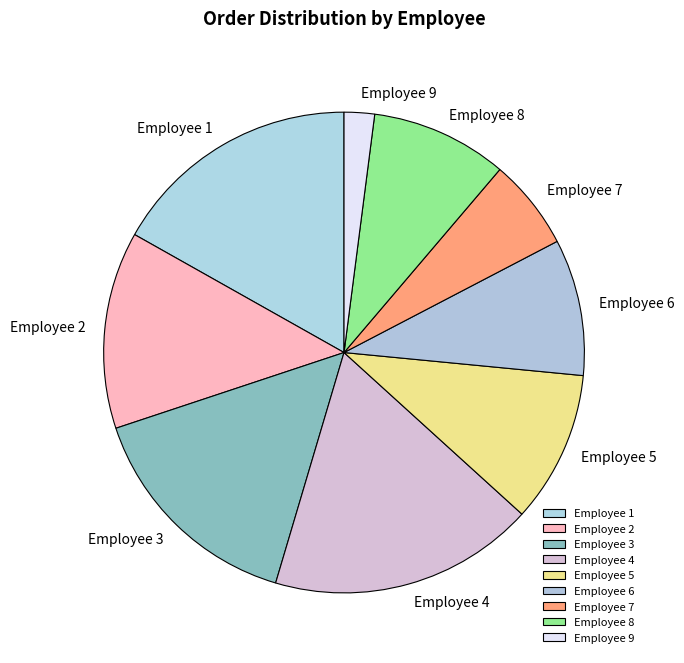

What is the smallest slice in the pie chart?

Employee 9